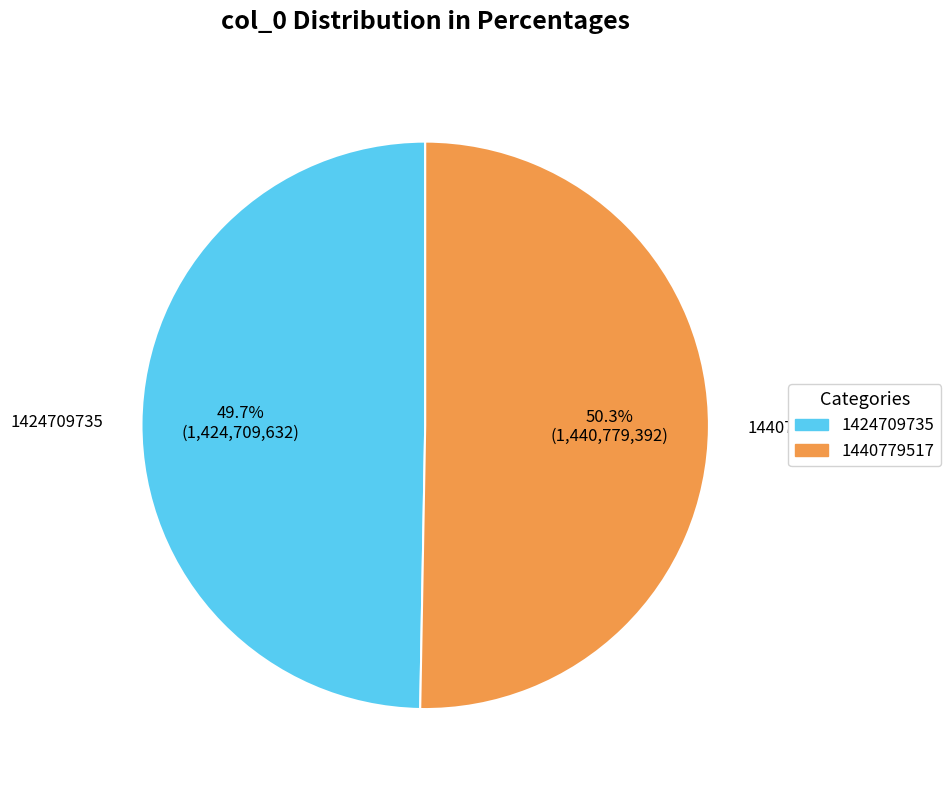

How many segments does this pie chart have?

2